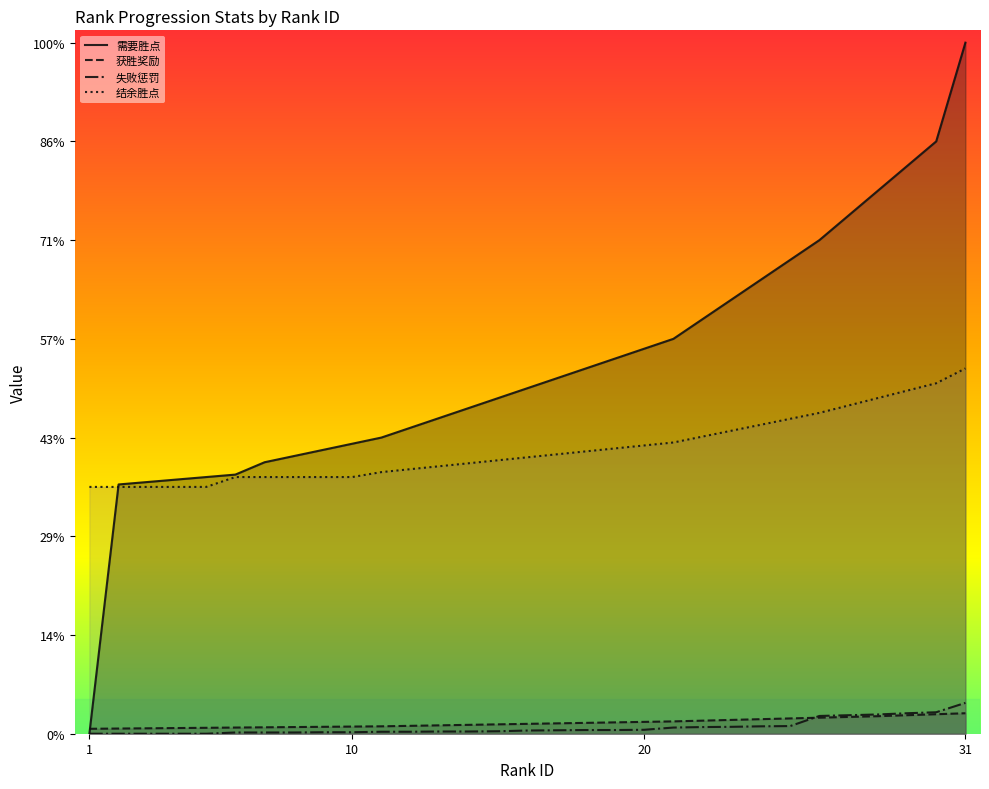

What is the value of the 需要胜点 point at the 28th from the left?

2200